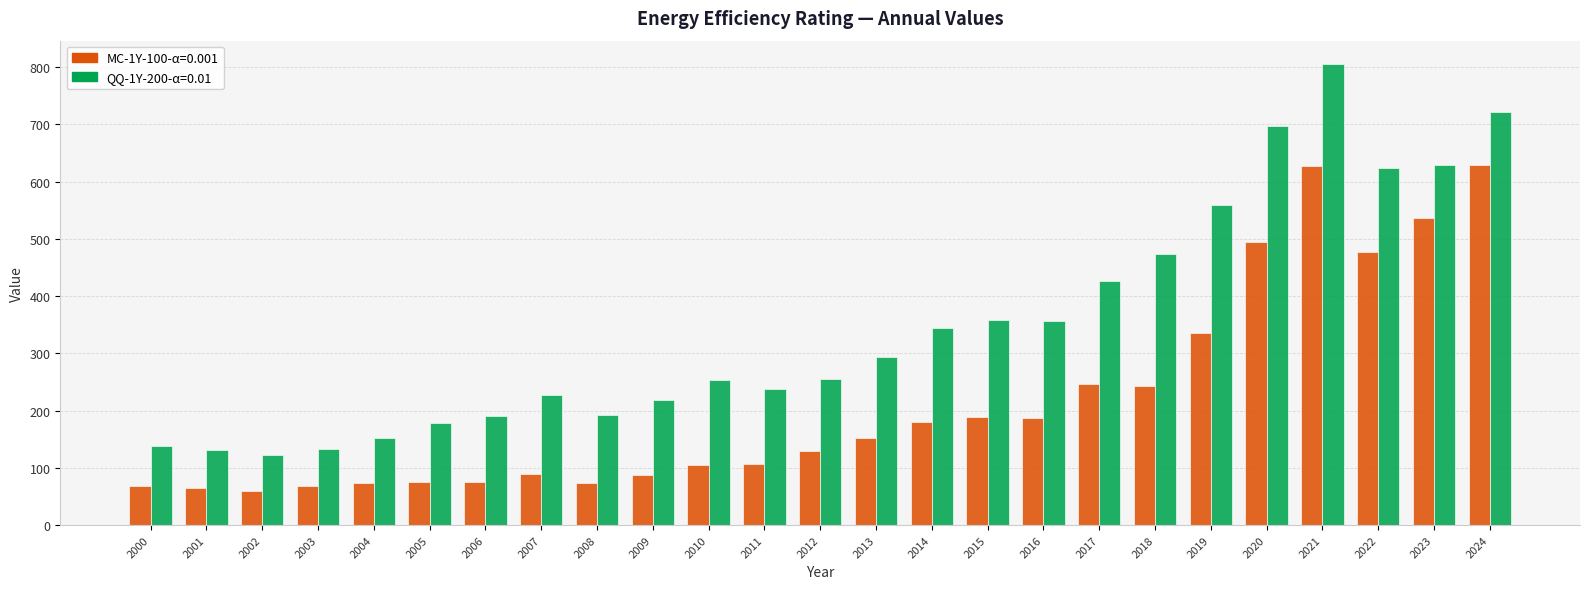

At which category does the chart reach its peak across all series?

2021